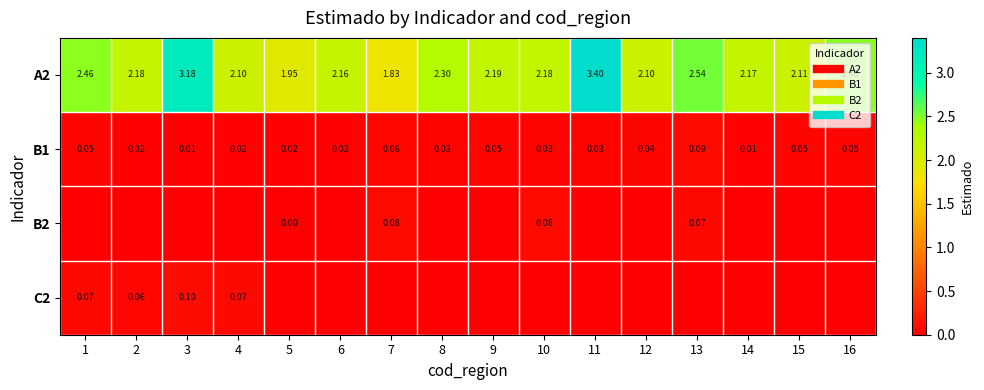

At how many categories does at least one series exceed 0?

16